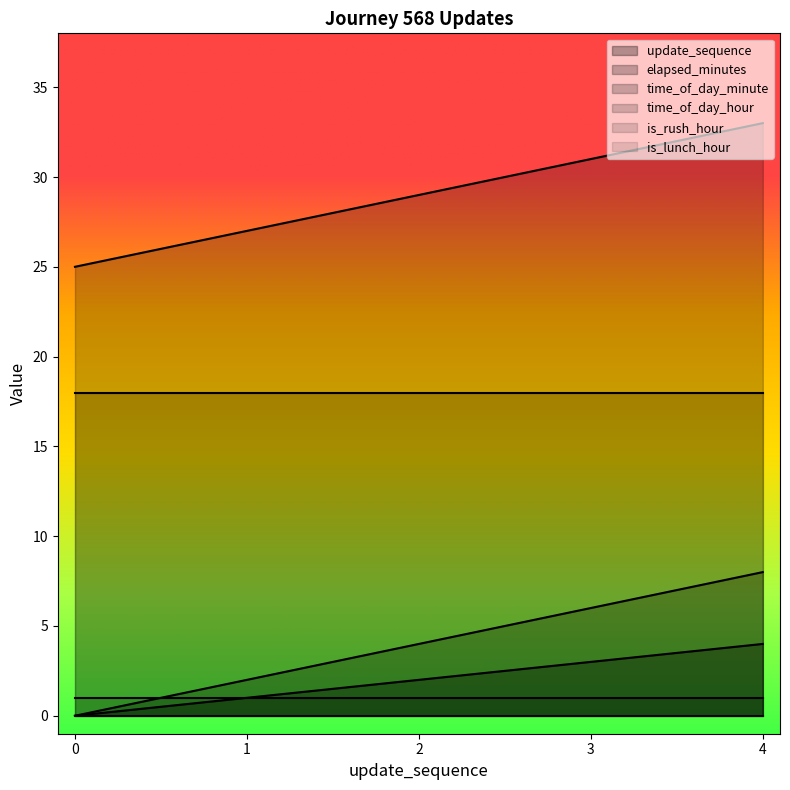

What is the total value across all series at 1?

49